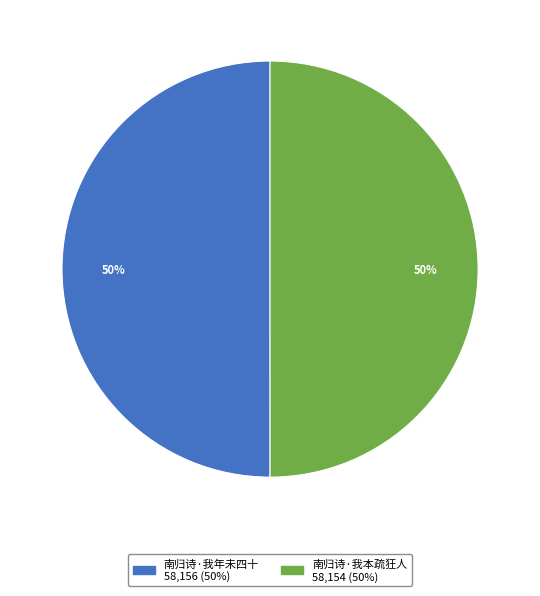

How many segments does this pie chart have?

2